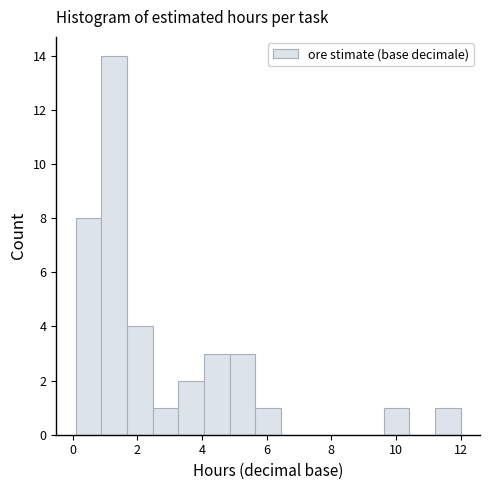

Around what value on the x-axis is the tallest bar? Give the approximate position of its centre, as read against the axis.

1.2